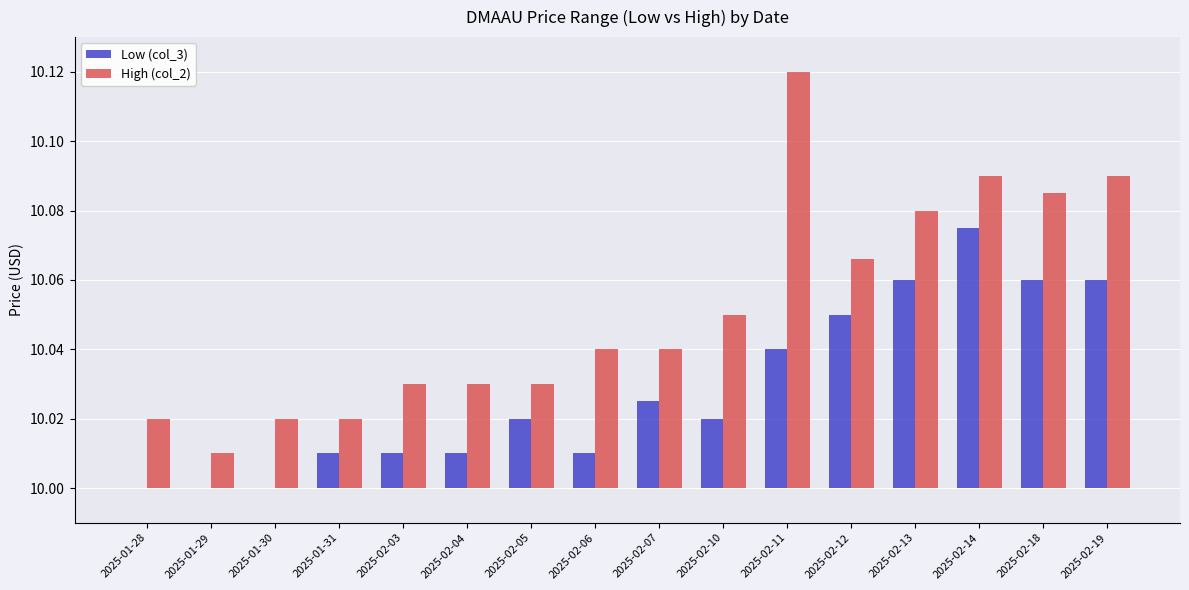

List the series in order of their overall mean, lowest first.

Low (col_3), High (col_2)